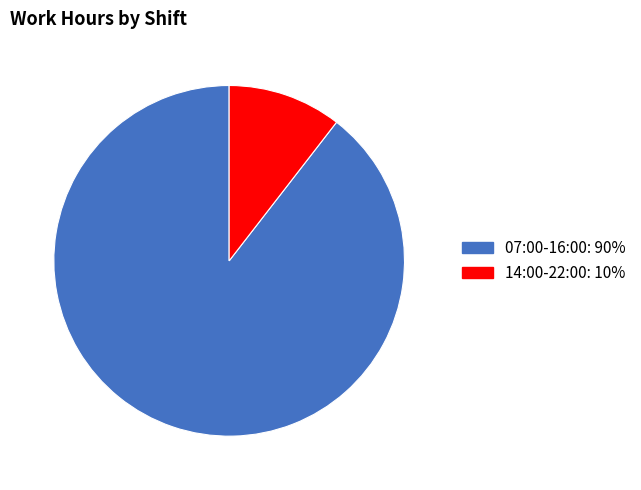

Is there a majority slice in this chart?

Yes